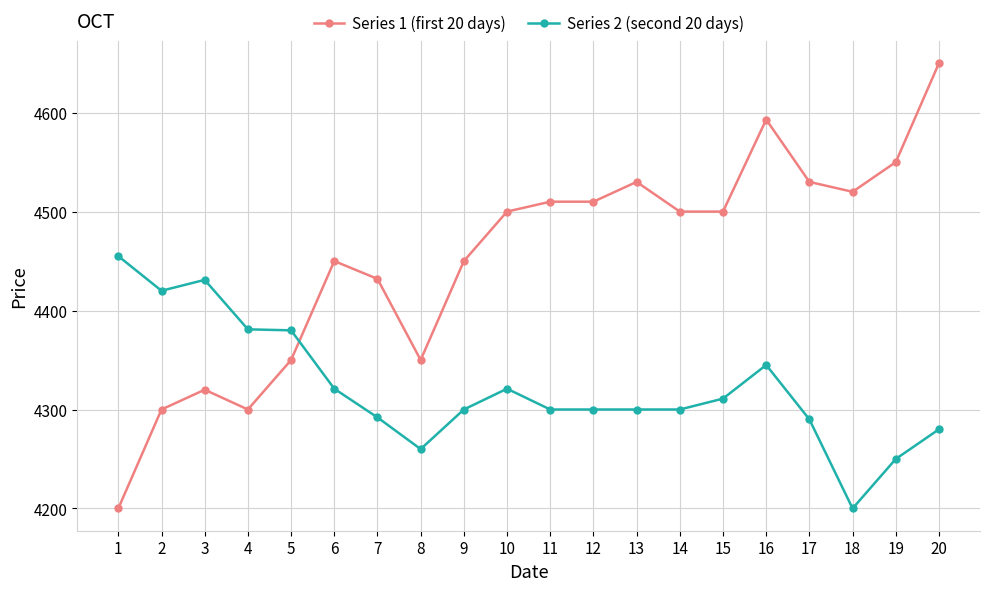

At which label is Series 1 (first 20 days) closest to 4425?

7